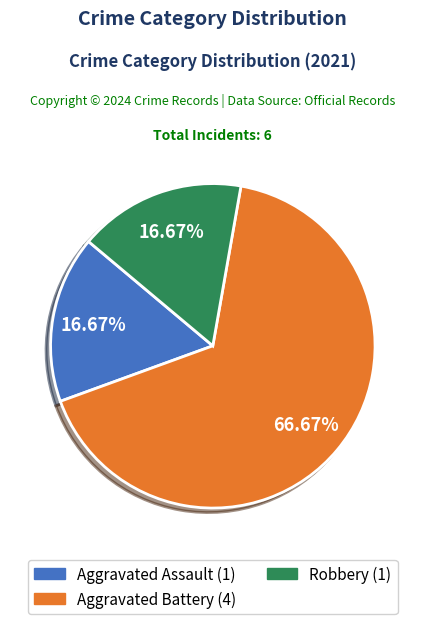

Combined, do Robbery and Aggravated Assault account for over 50%?

No